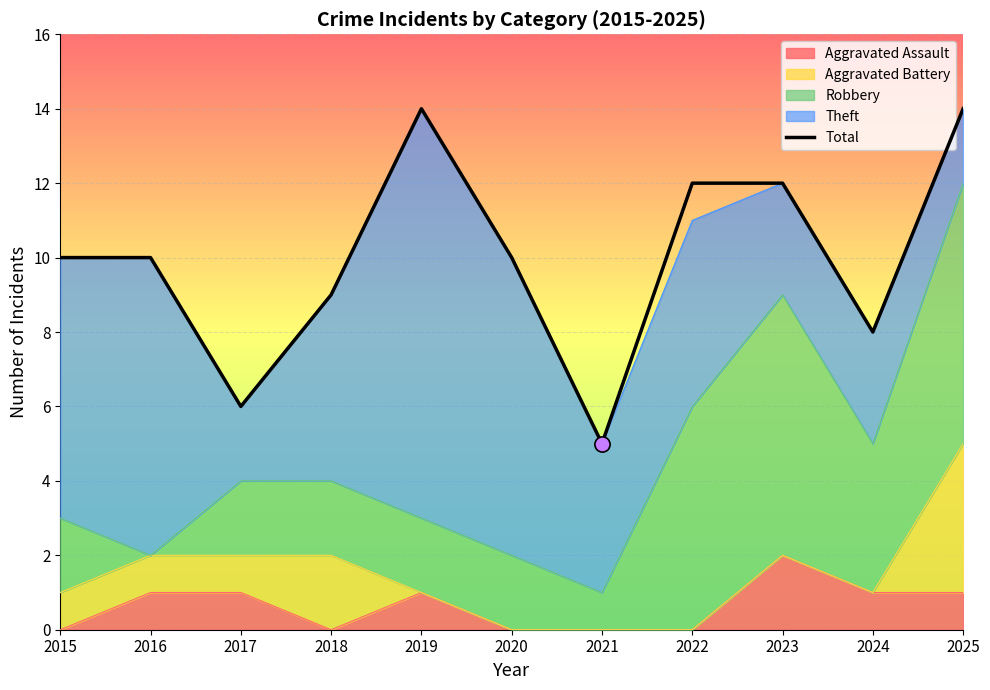

What is the change in value from 2015 to 2024?

-2